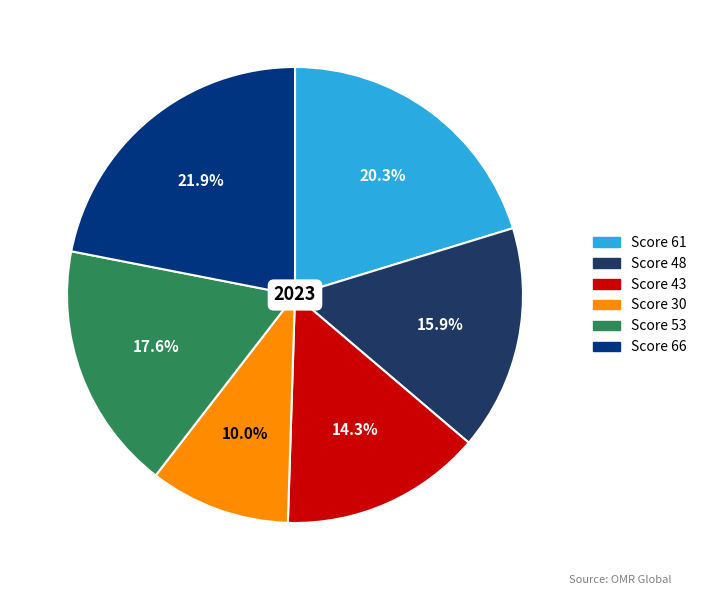

Does any single category account for the majority?

No